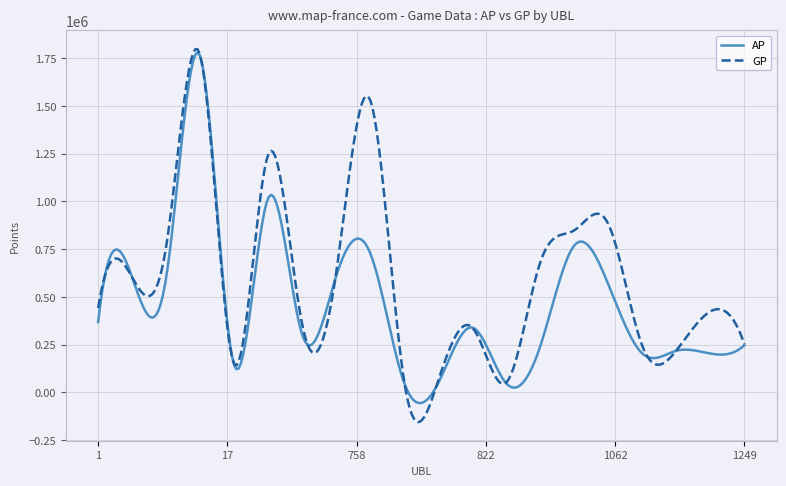

Which series has the largest total across all categories?

GP